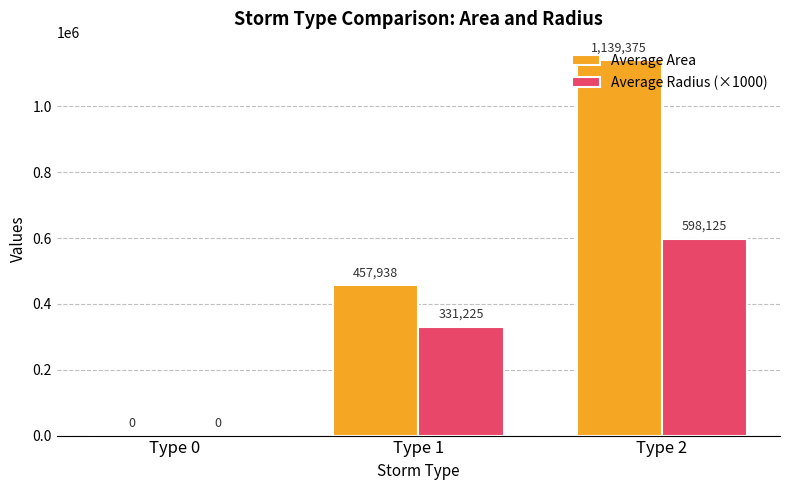

Which series has the largest total across all categories?

Average Area